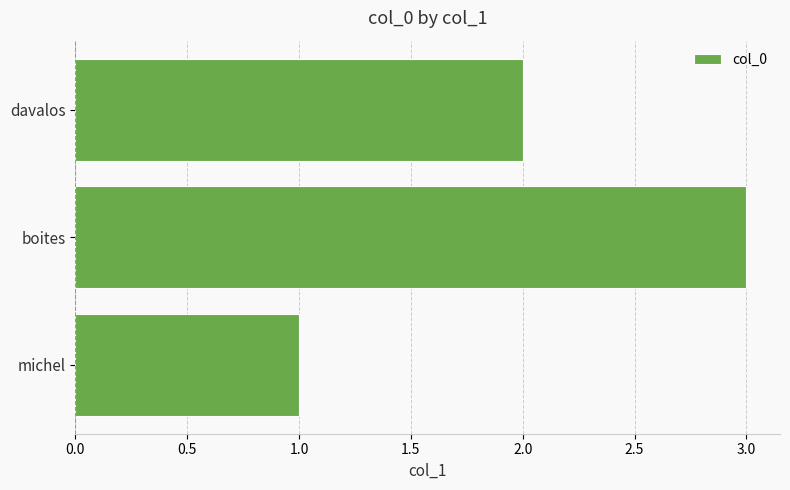

Reading bottom to top, list all the values displayed in this chart.

michel=1	boites=3	davalos=2